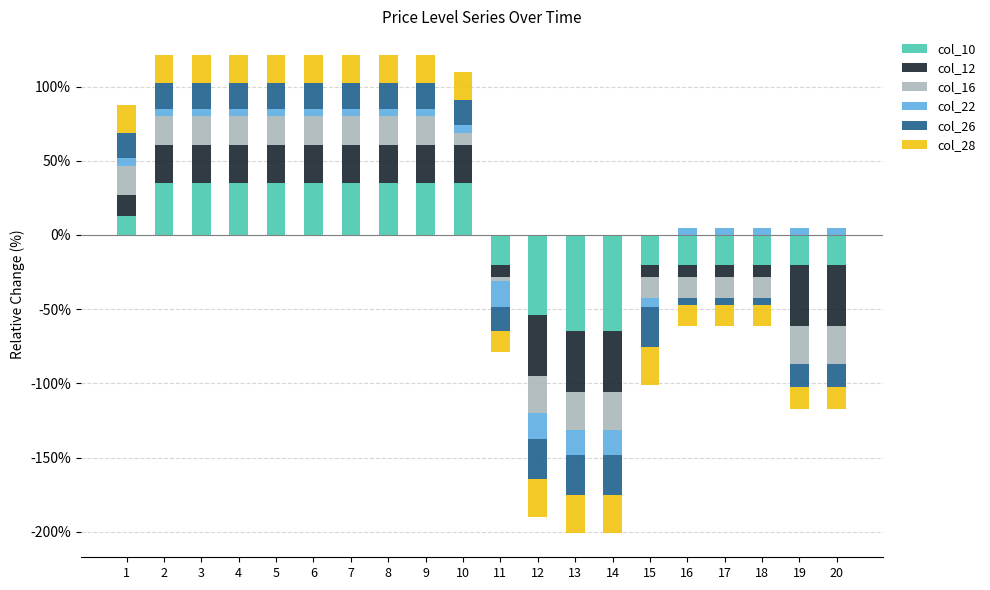

How many data points does each series have?

20